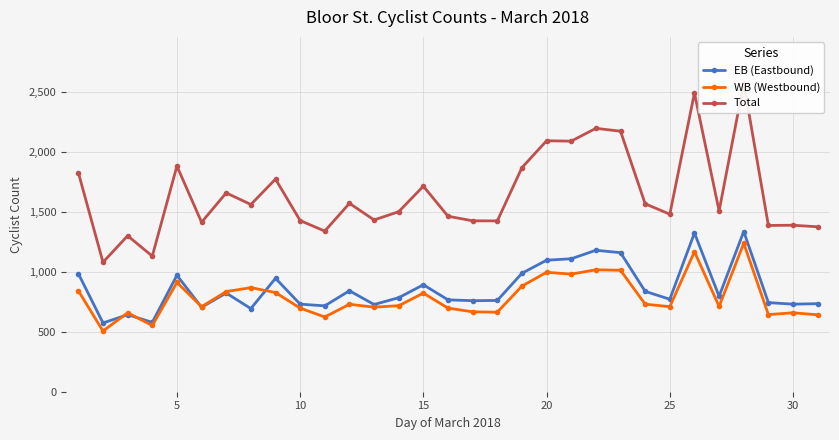

What is the minimum value for WB (Westbound)?

507